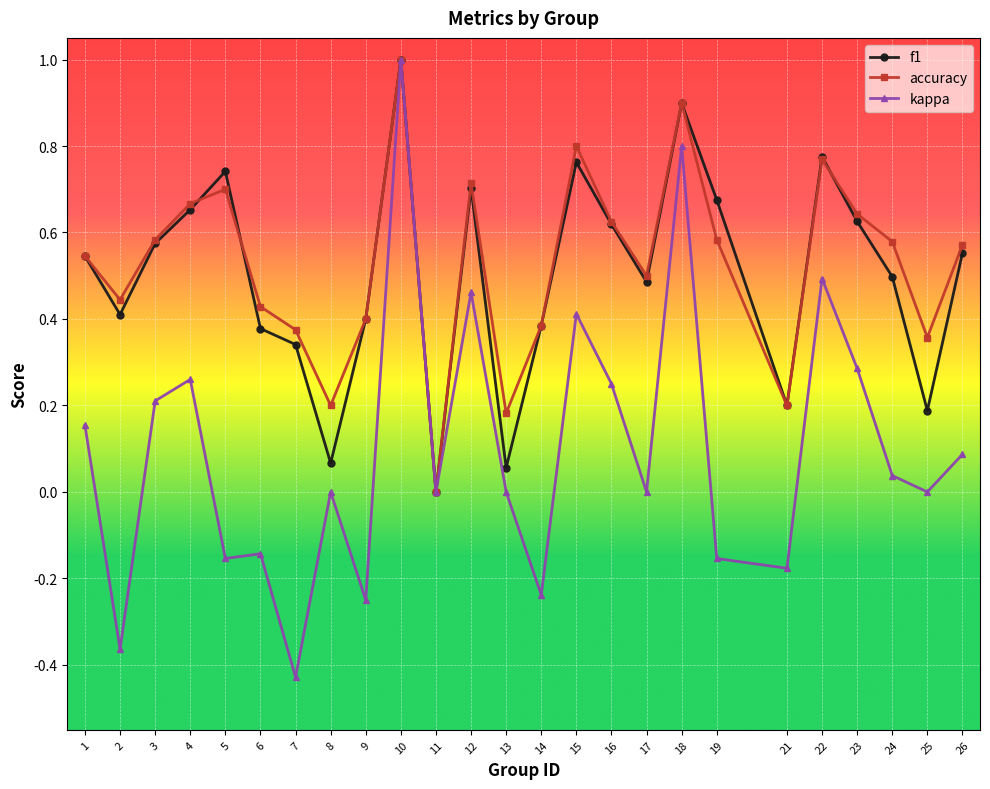

Between 11 and 22, which series saw the biggest shift?

f1